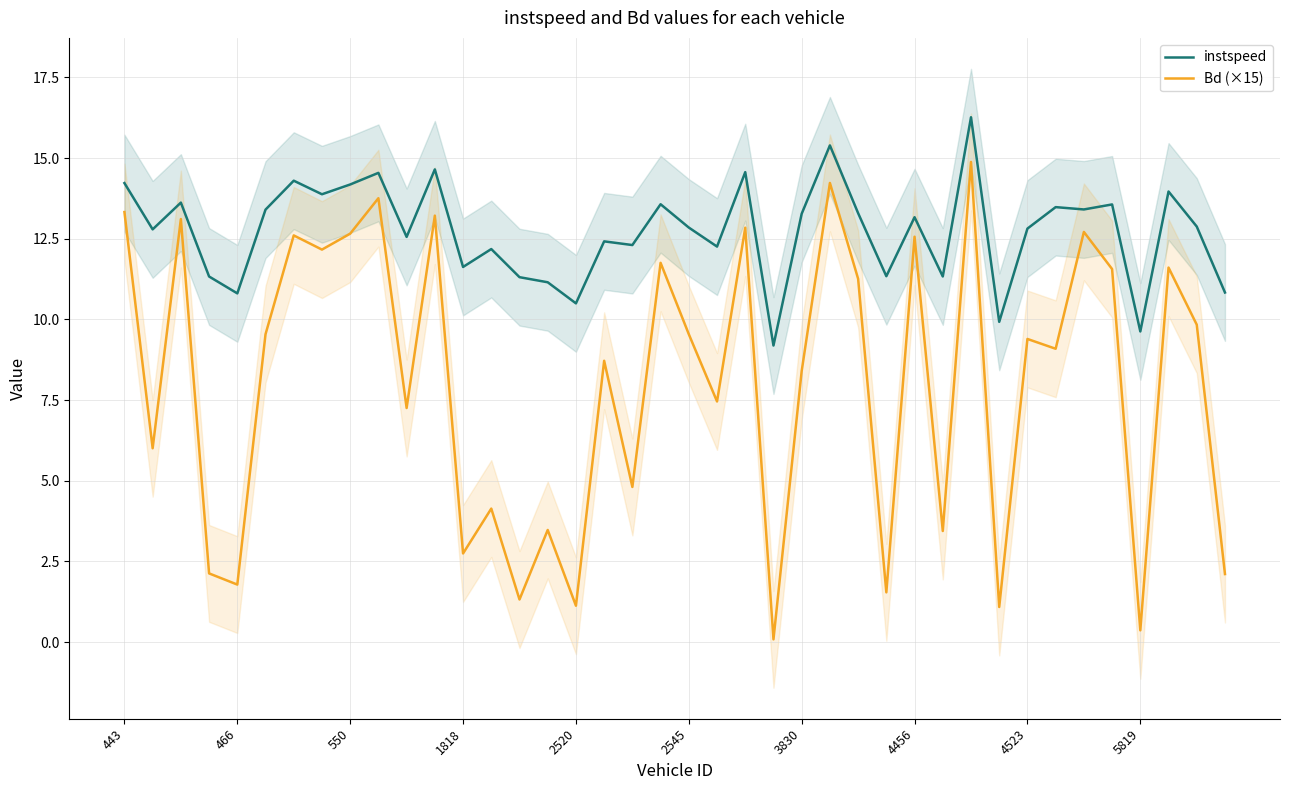

What is the label of the 10th point from the right?

30